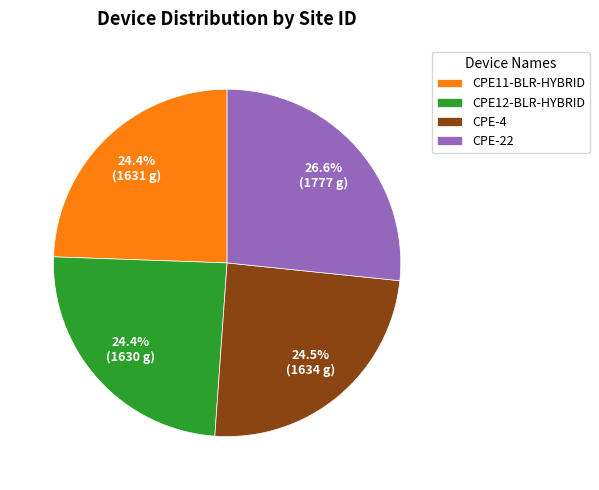

Between CPE11-BLR-HYBRID and CPE-22, which is larger?

CPE-22